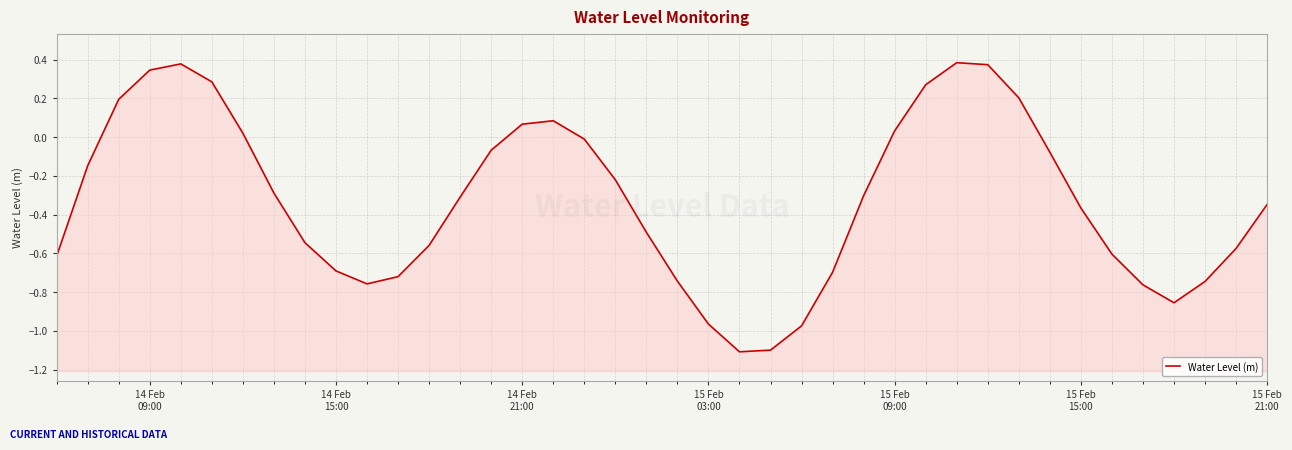

The chart shows a value of -0.8 at 19. True or false?

False